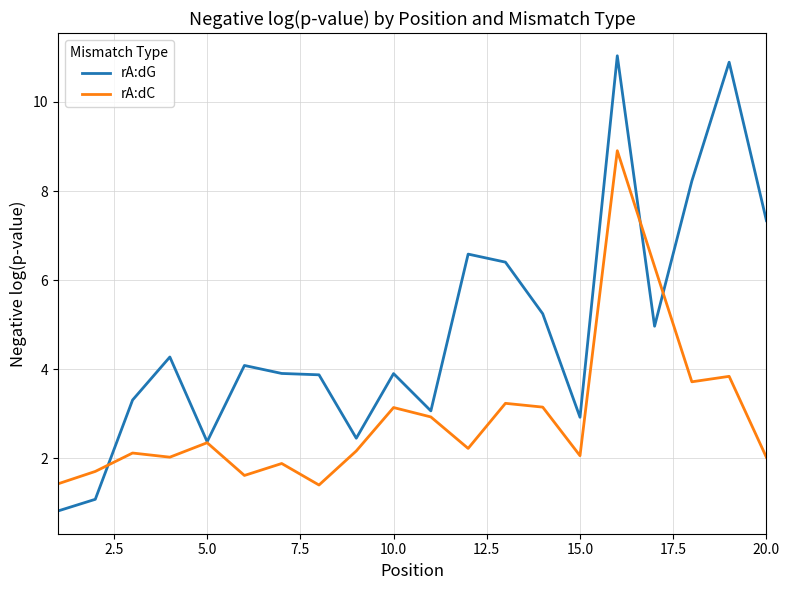

Does the chart have visible grid lines?

Yes